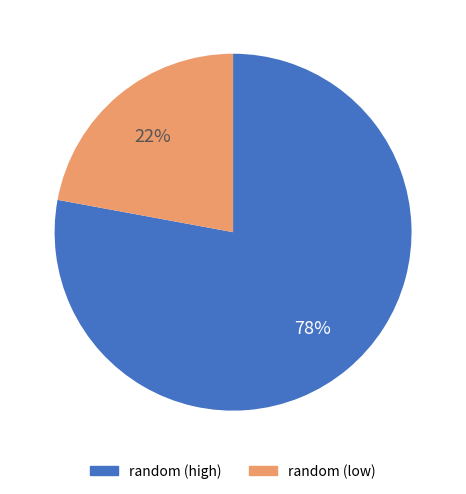

To the nearest percent, what is the average slice percentage?

50%